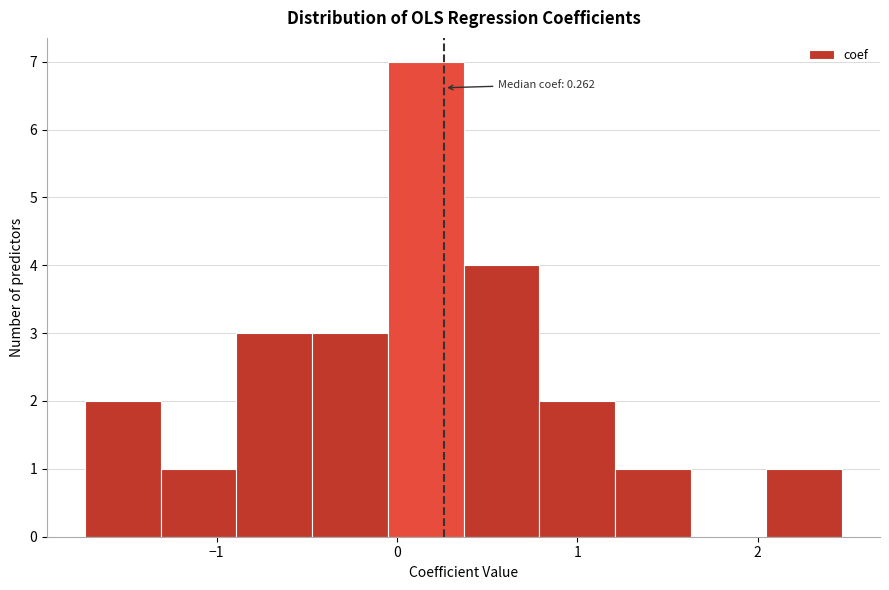

Over which range of the x-axis is the bar tallest?

-0.1 to 0.4